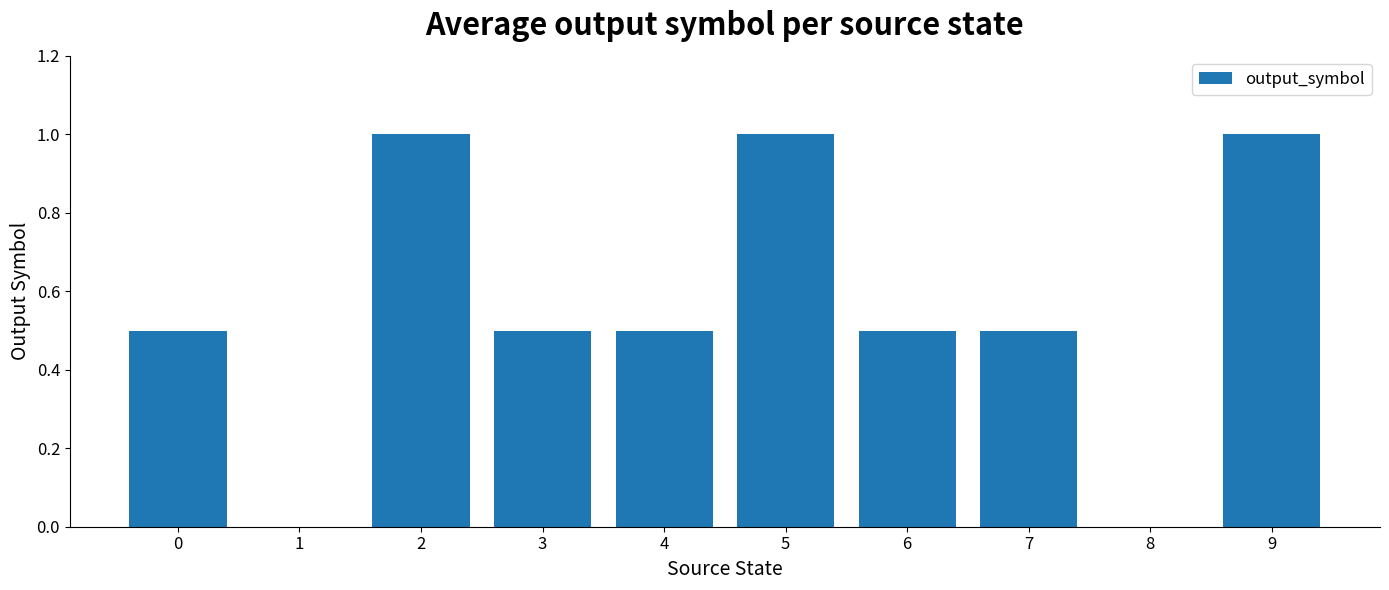

Count the number of categories in the chart.

10